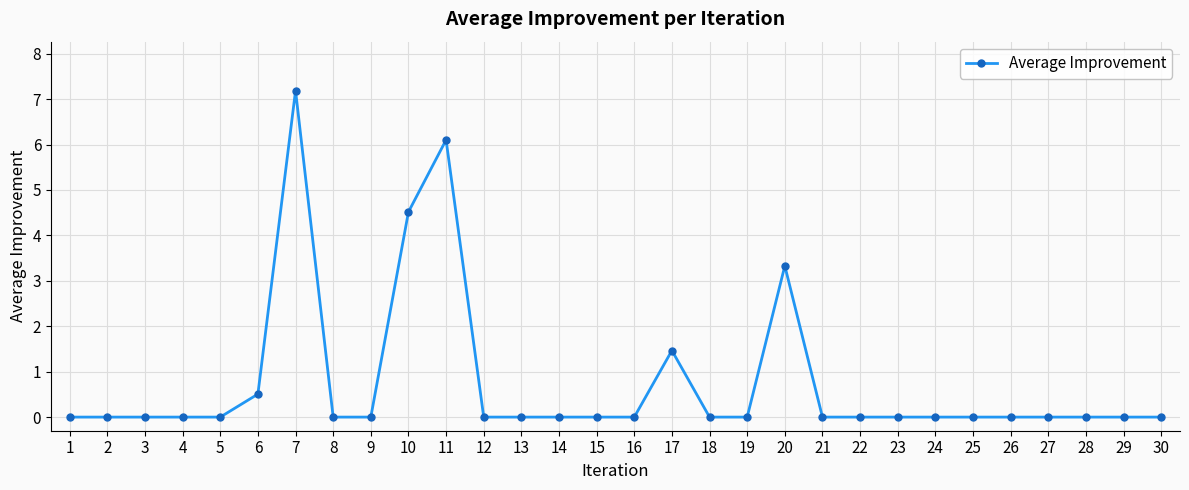

Reading left to right, list all the values displayed in this chart.

0.0	0.0	0.0	0.0	0.0	0.5	7.2	0.0	0.0	4.5	6.1	0.0	0.0	0.0	0.0	0.0	1.5	0.0	0.0	3.3	0.0	0.0	0.0	0.0	0.0	0.0	0.0	0.0	0.0	0.0